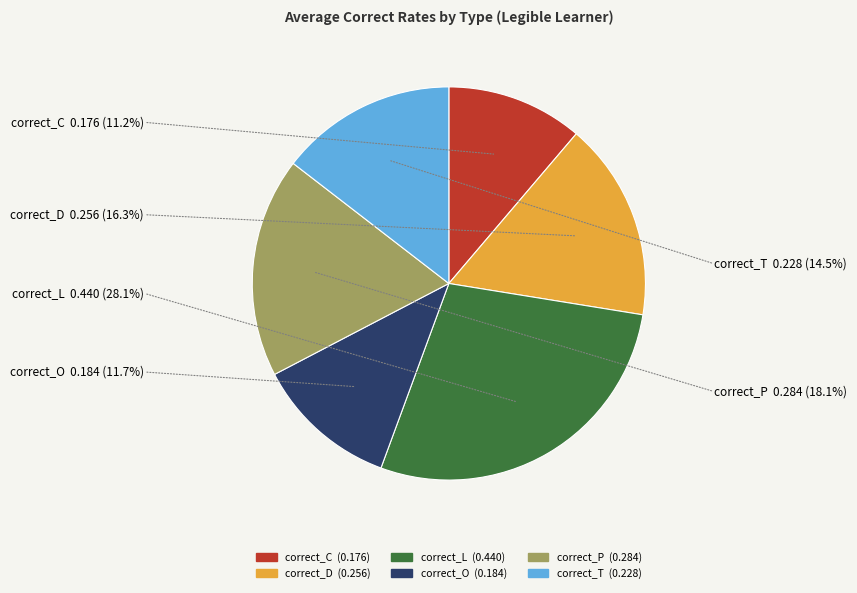

How many slices are in this pie chart?

6